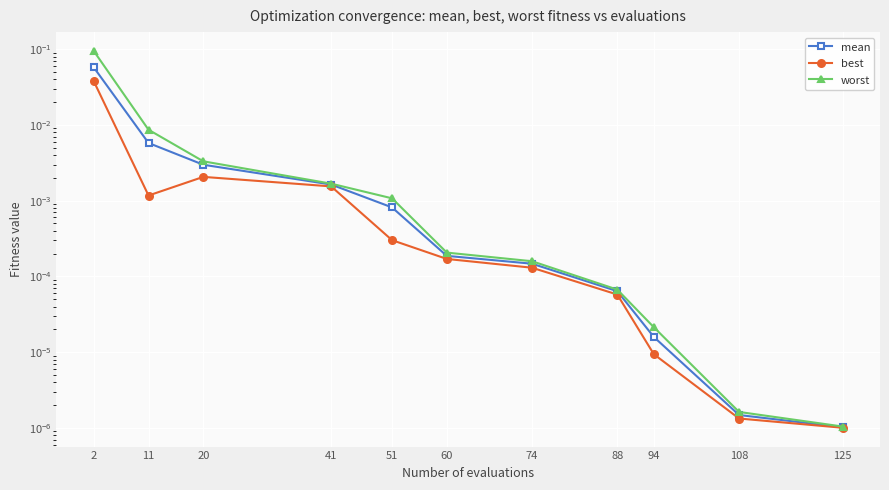

True or false: mean has more than 1 interior local peaks.

False